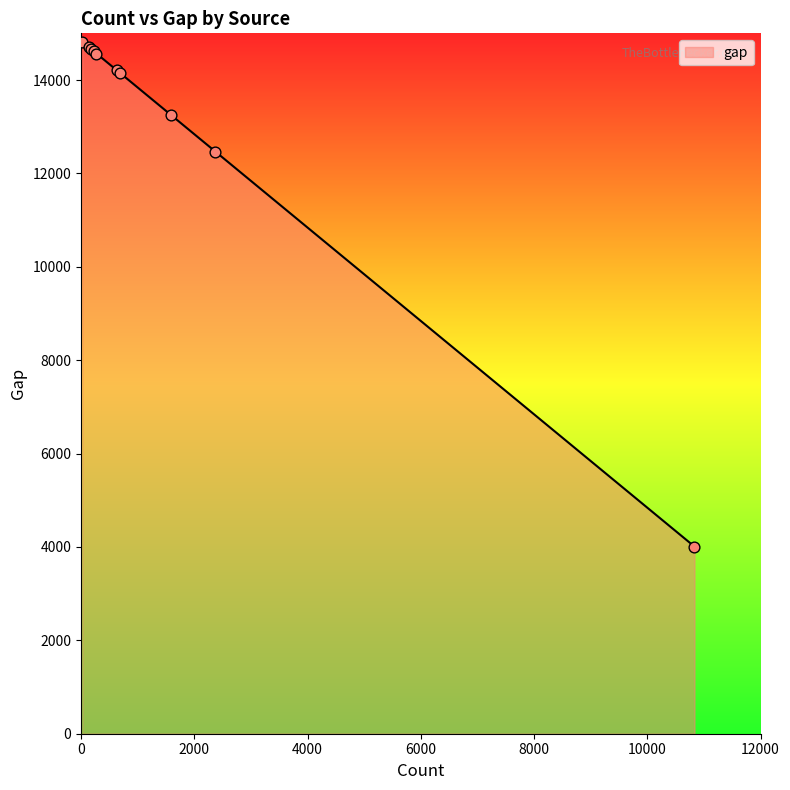

What is the greatest value displayed?

14818